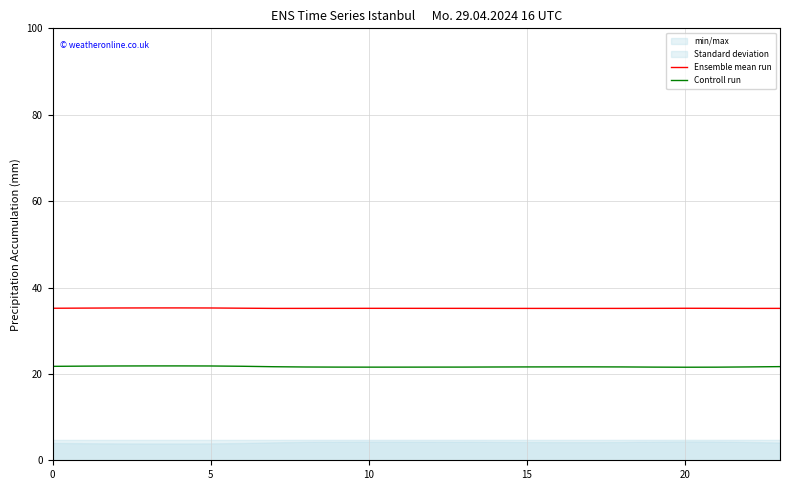

Does the chart have visible grid lines?

Yes